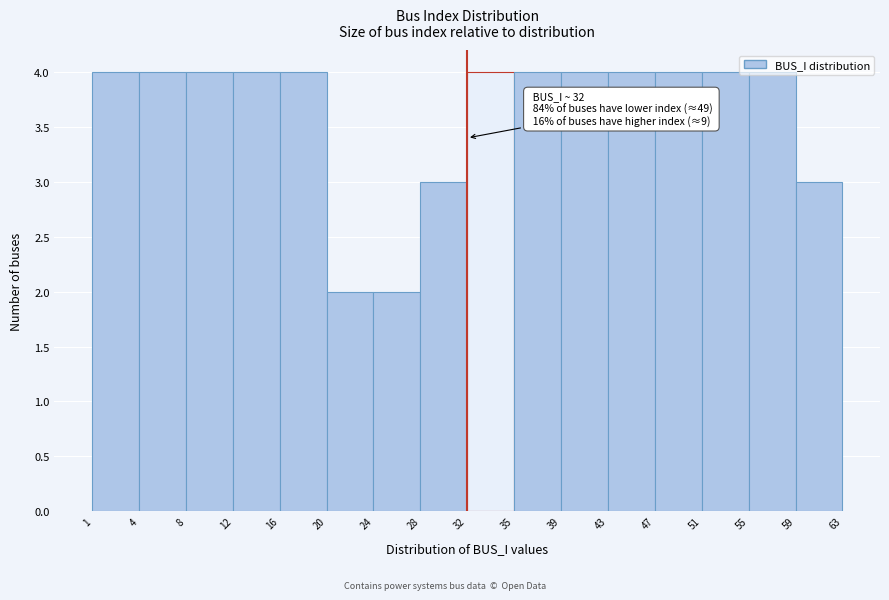

True or false: the data shows 7 at 16.

False